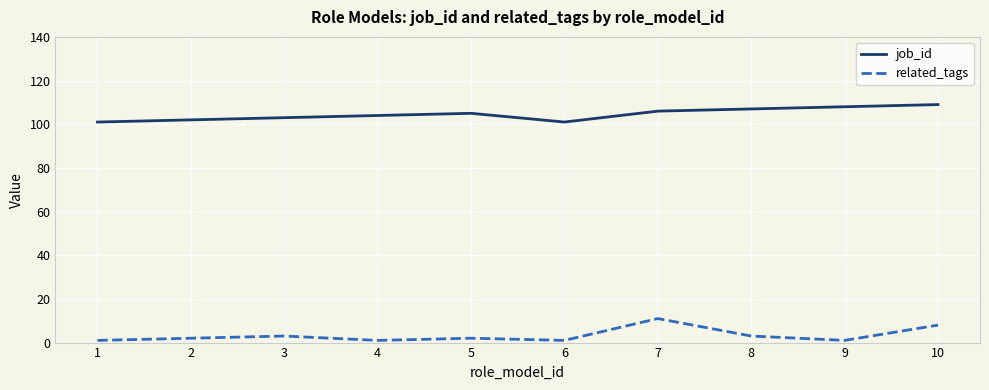

What is the greatest value displayed?

109